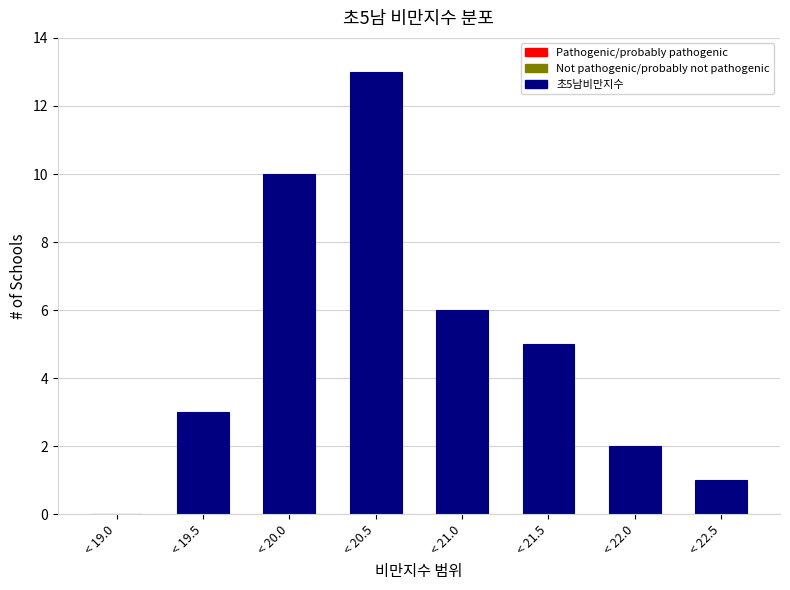

Reading left to right, list all the values displayed in this chart.

< 19.0=0	< 19.5=3	< 20.0=10	< 20.5=13	< 21.0=6	< 21.5=5	< 22.0=2	< 22.5=1